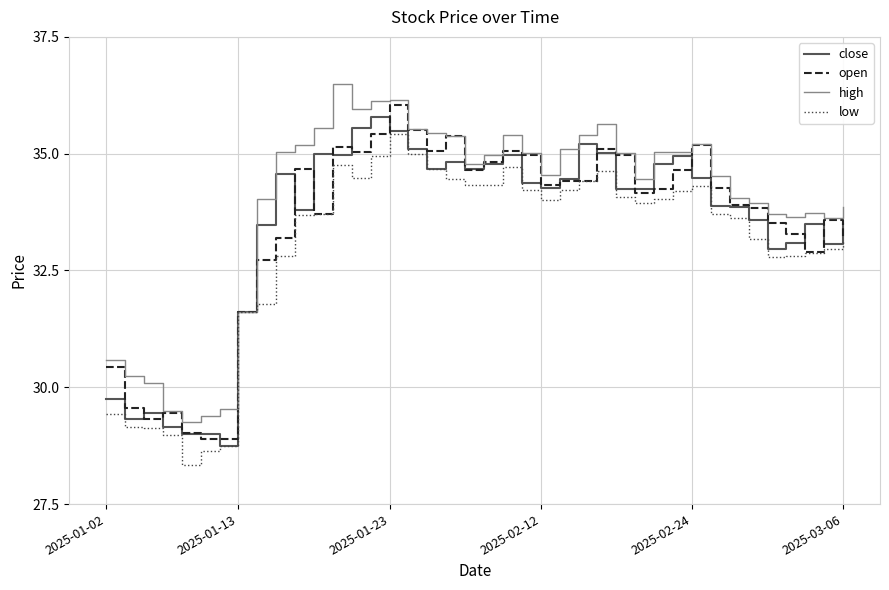

What is the maximum value for open?

36.0